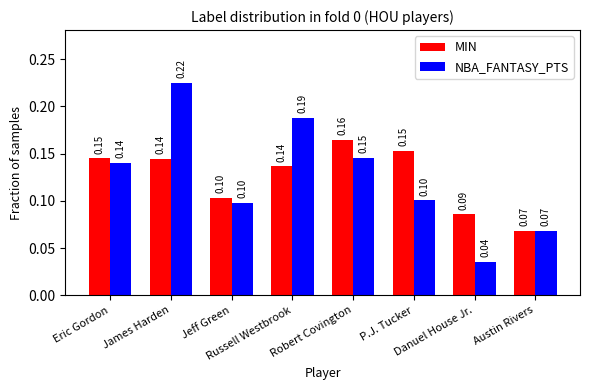

What is the difference between the second highest and minimum values in the MIN series?

0.1